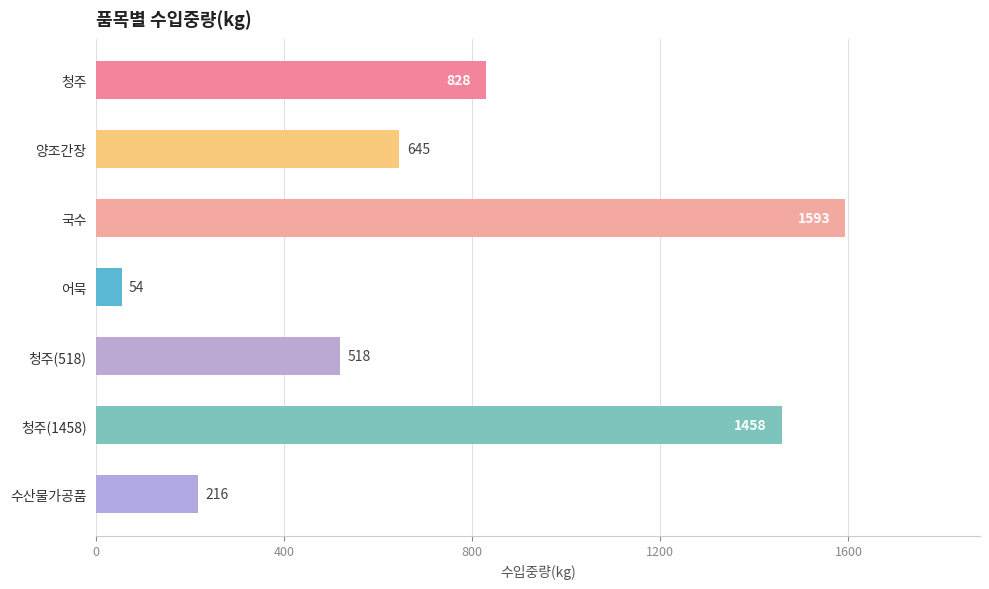

How many bars are there in total?

7